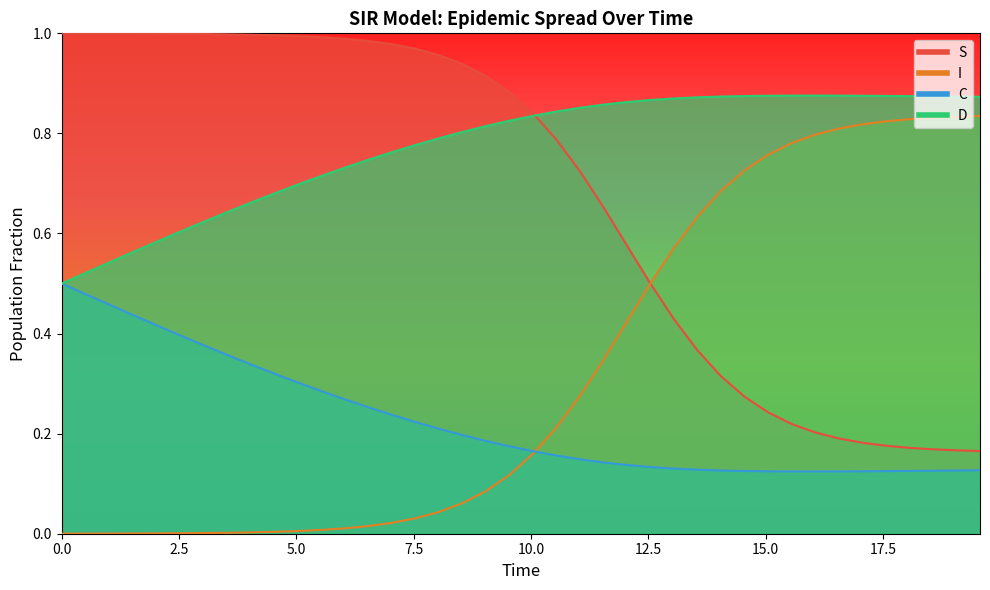

True or false: C has more than 1 interior local peaks.

False